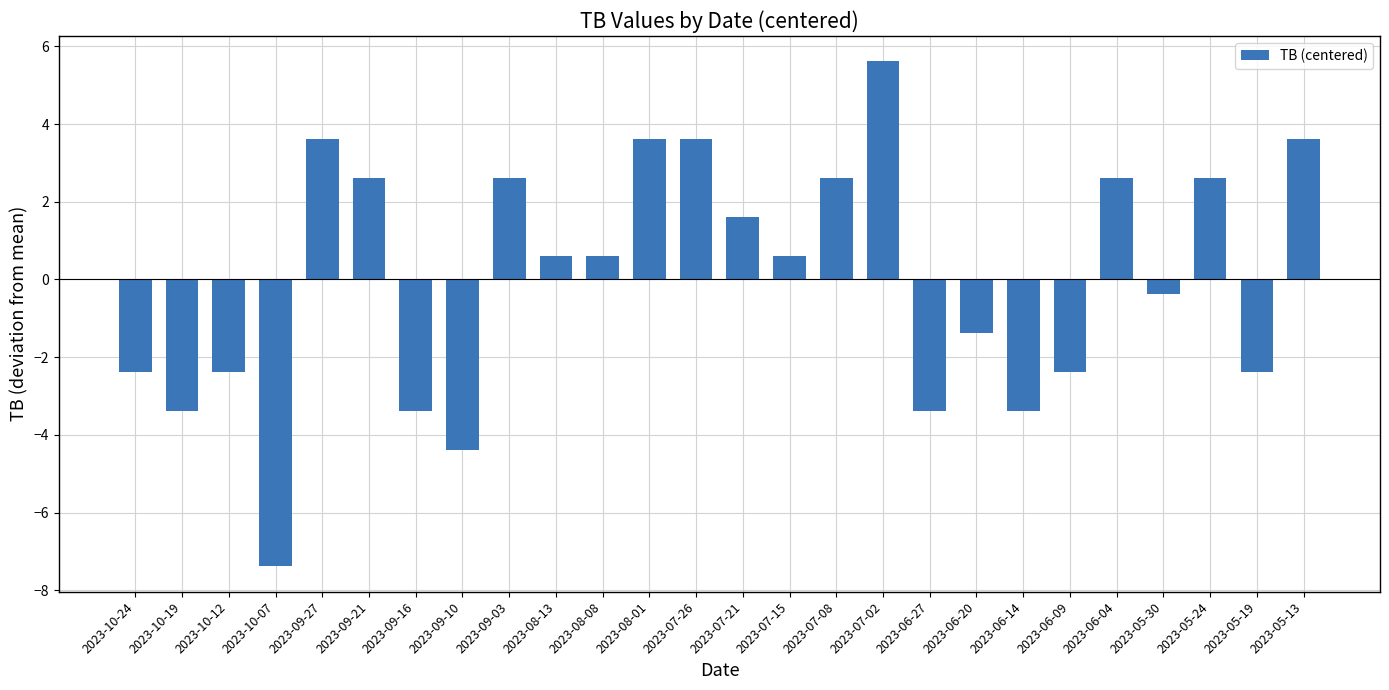

Are the bars horizontal?

No